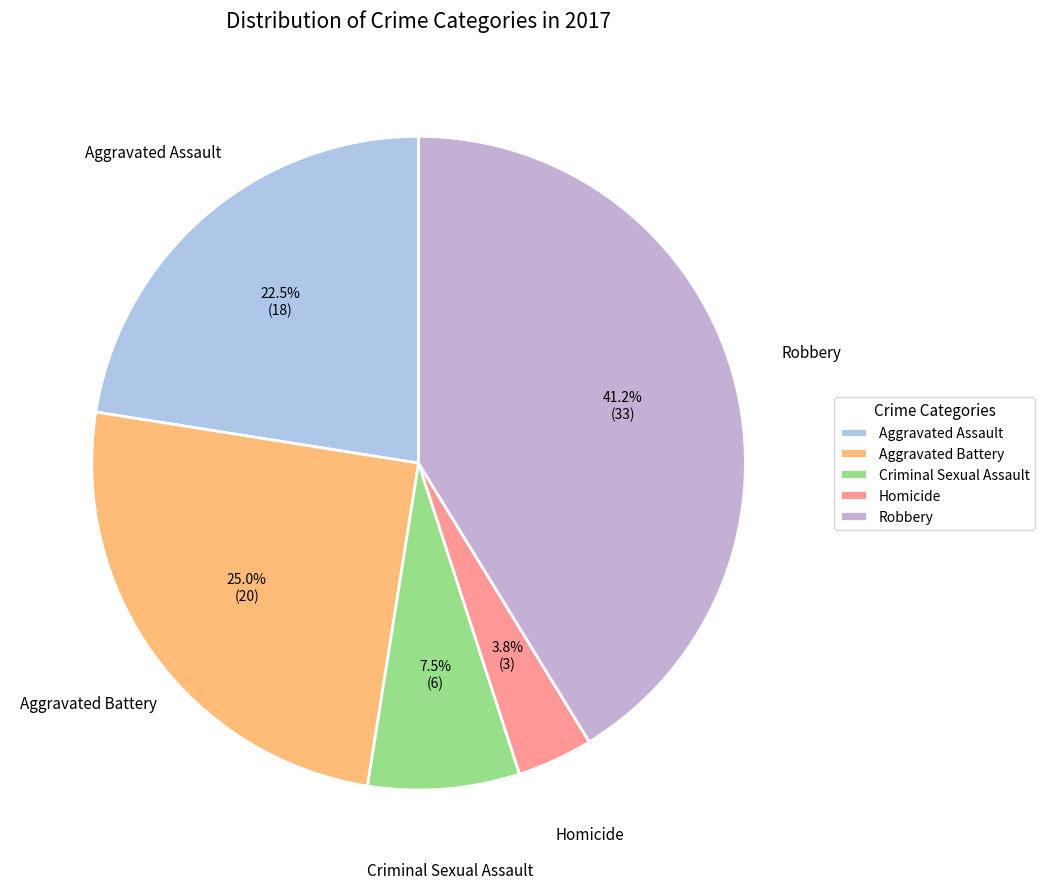

Which has a higher value, Homicide or Aggravated Battery?

Aggravated Battery